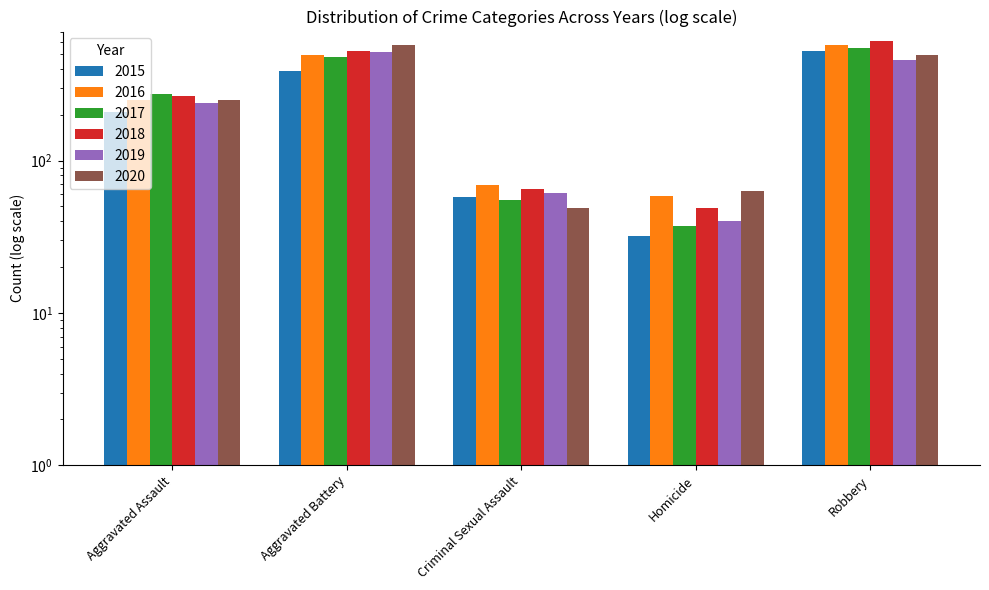

The 2016 series shows 153 at Aggravated Battery. True or false?

False